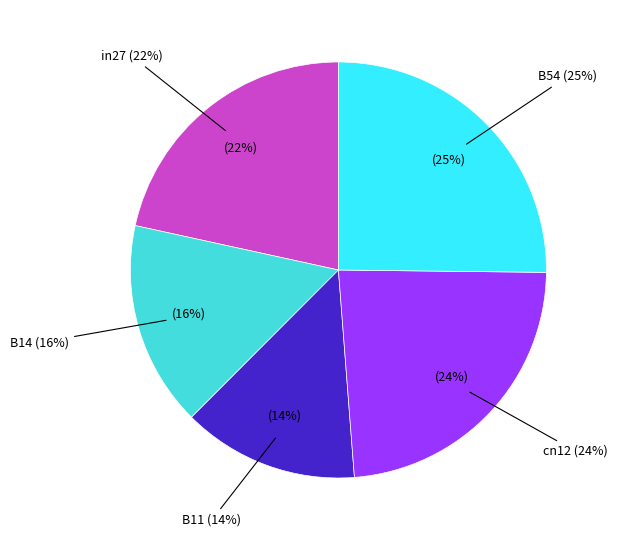

Does any single category account for the majority?

No